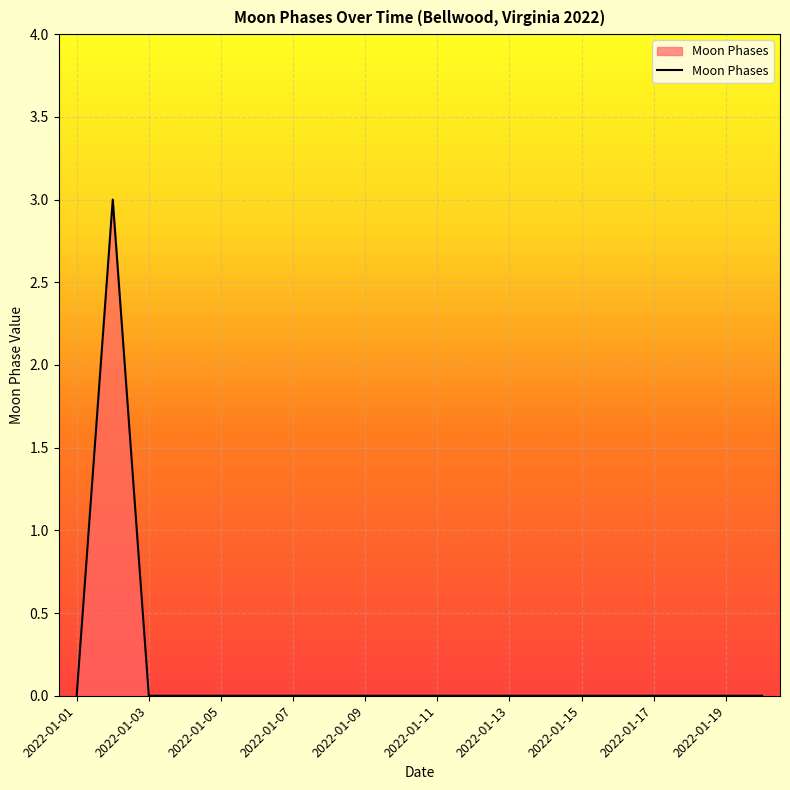

Does the chart display data point markers on the line(s)?

No